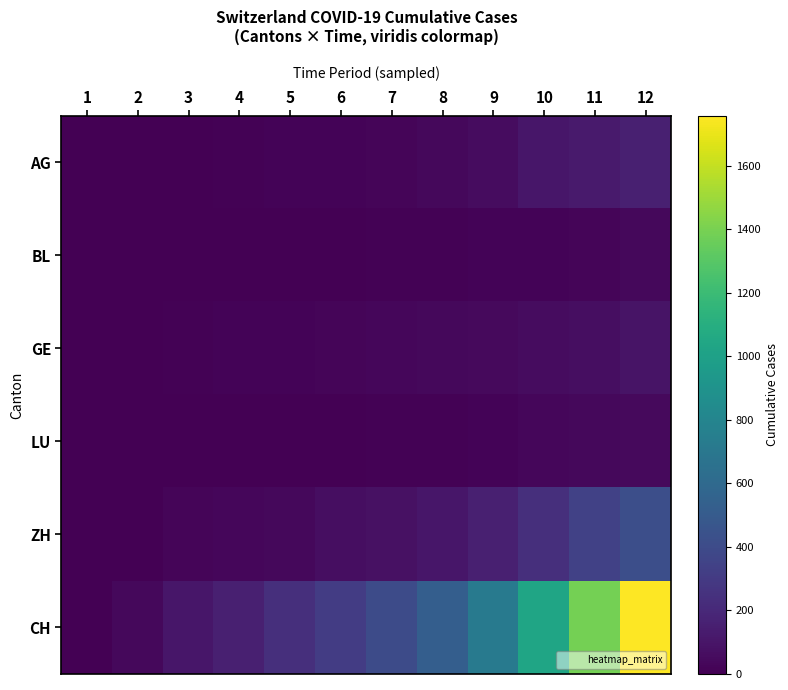

At which category is the sum across all series the highest?

12